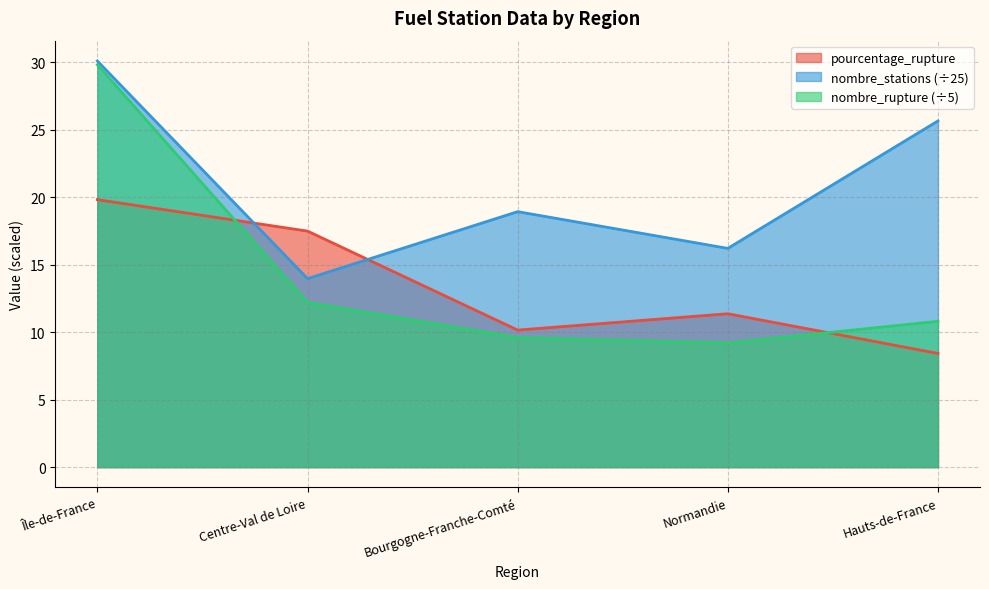

True or false: pourcentage_rupture has a value of 19.8 at Île-de-France.

True